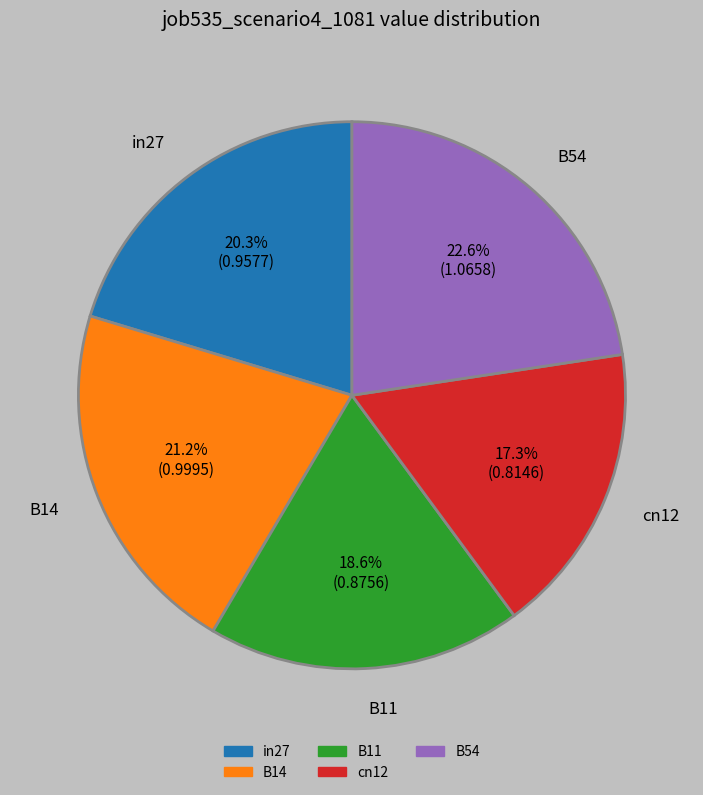

Count the number of slices in the pie.

5